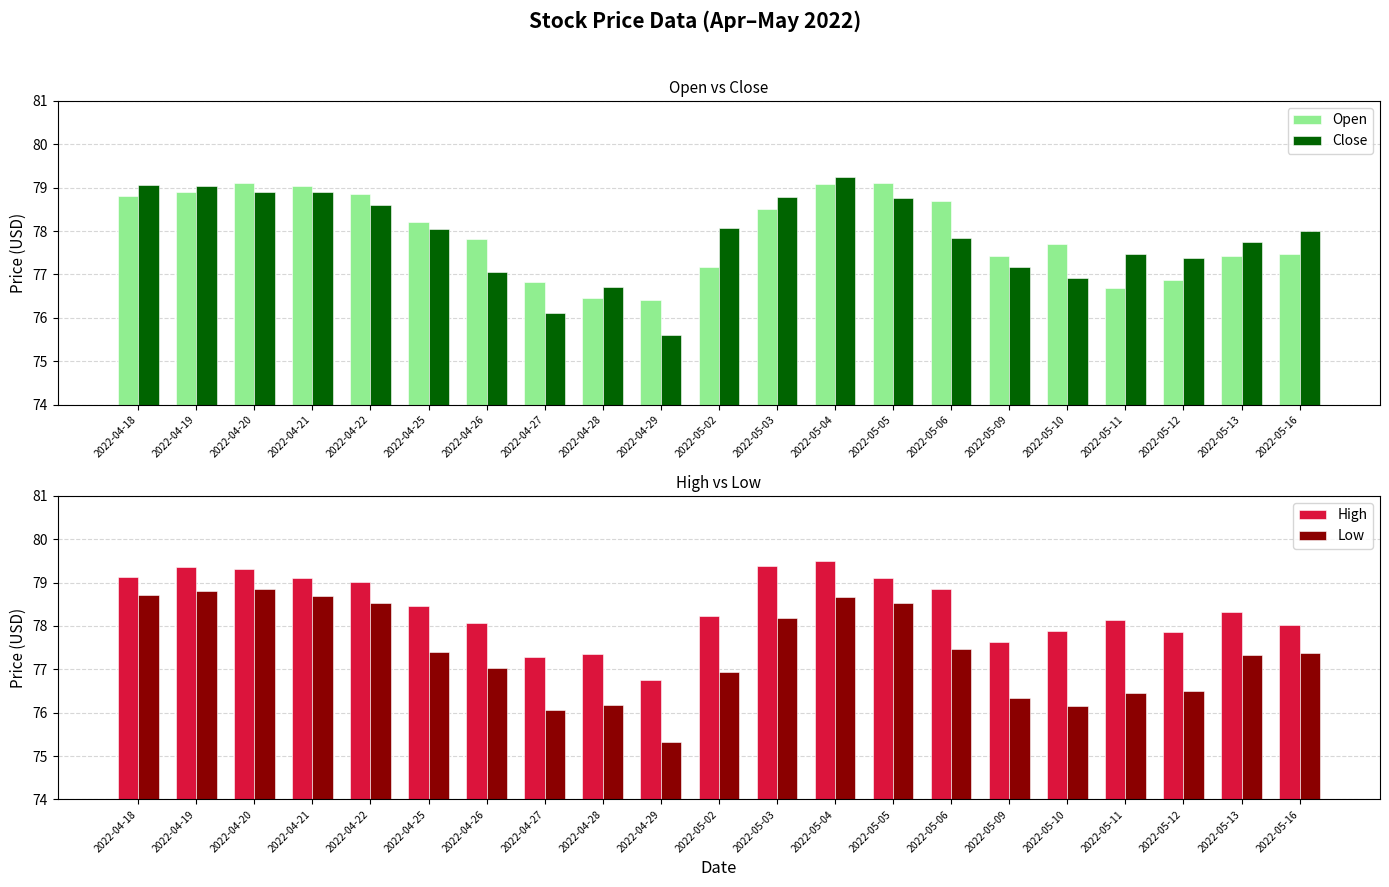

Between 2022-05-11 and 2022-05-12, which series saw the biggest shift?

High